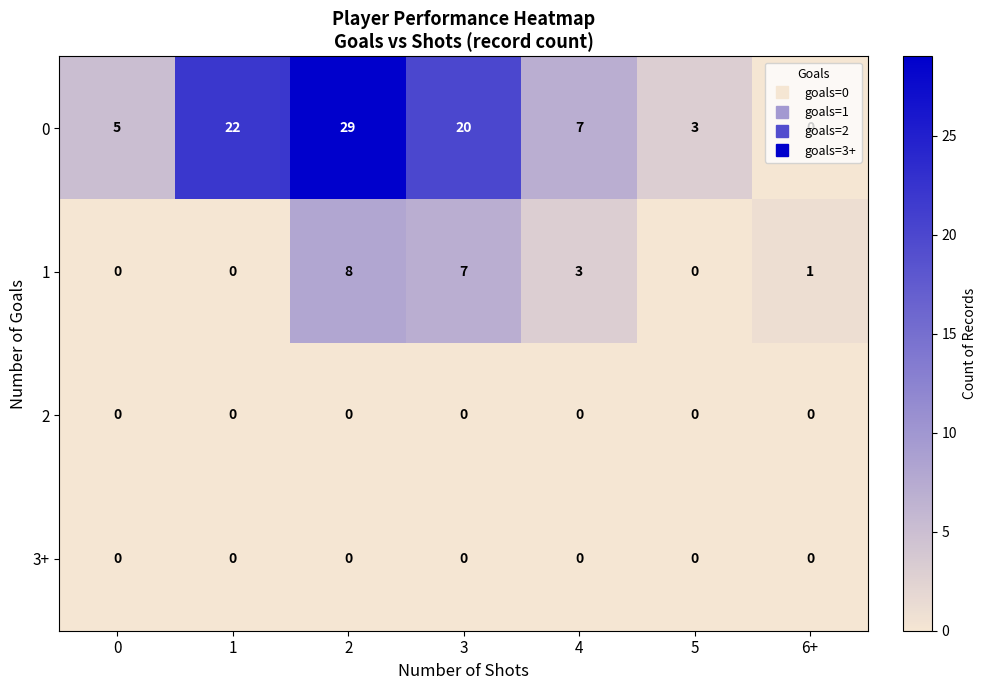

What is the total value across all series at 3?

27